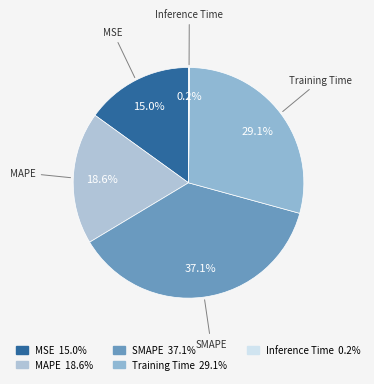

Does Inference Time account for over 50% of the chart?

No